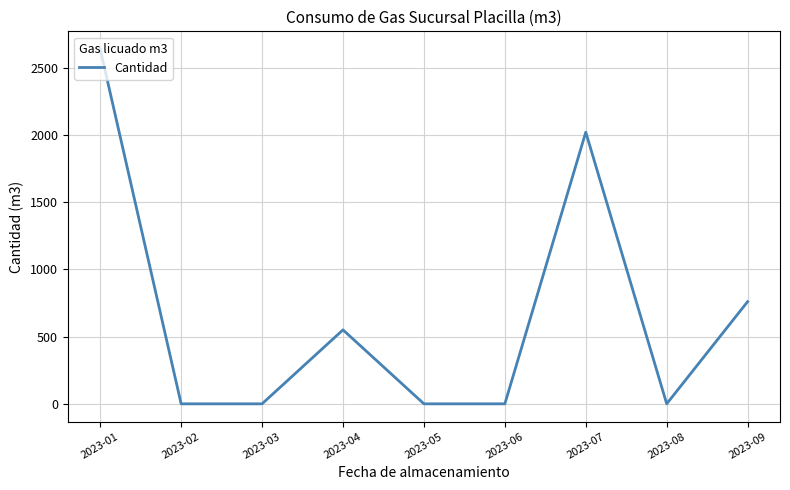

How many lines are shown in the chart?

1